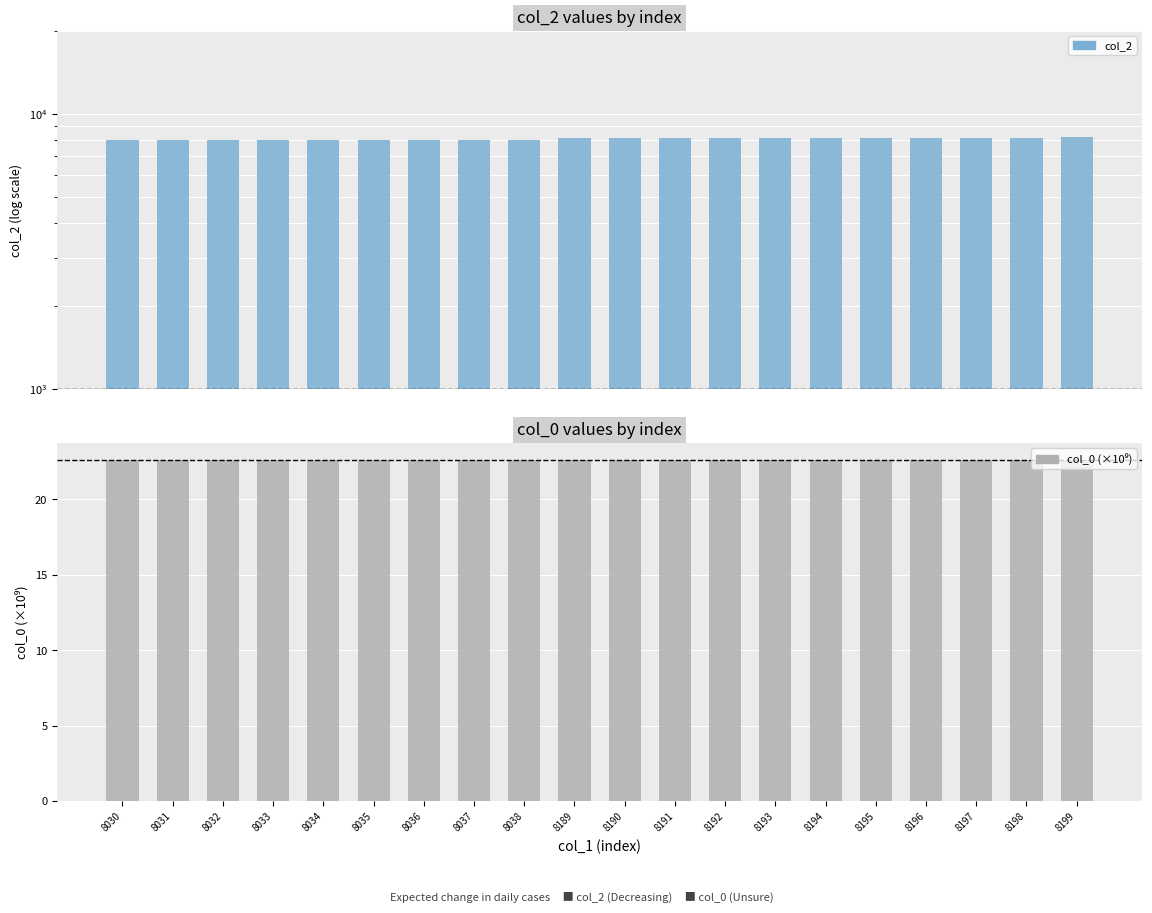

How many bars are there in each group?

2